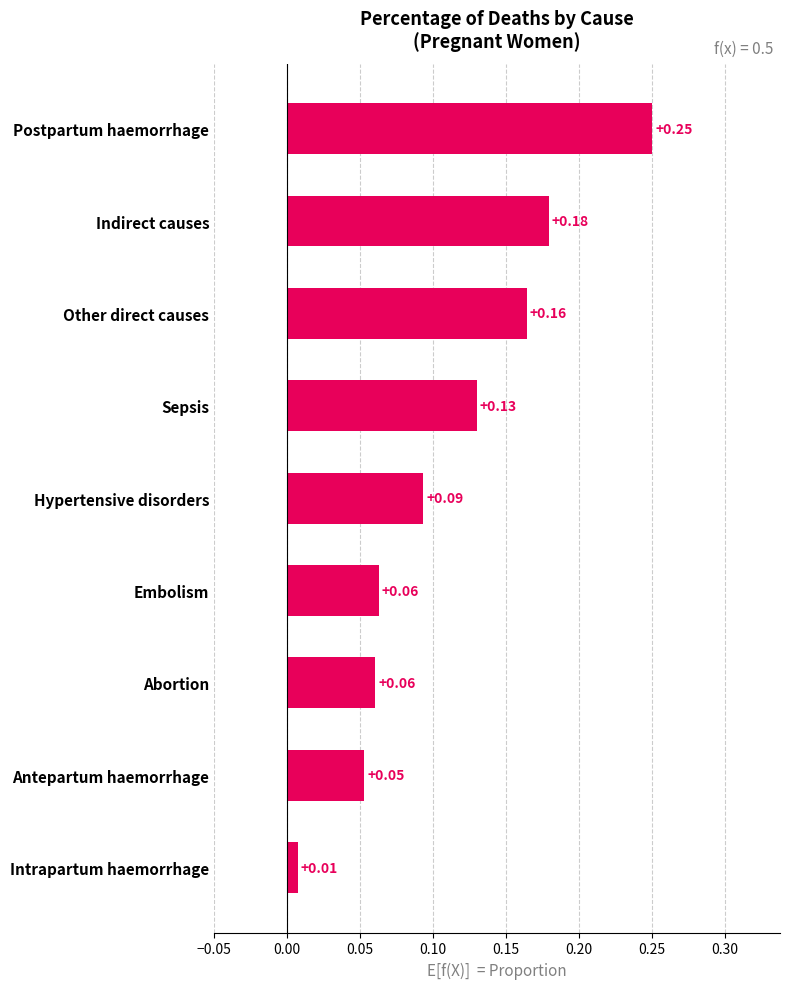

Which label corresponds to the largest value in the chart?

Postpartum haemorrhage